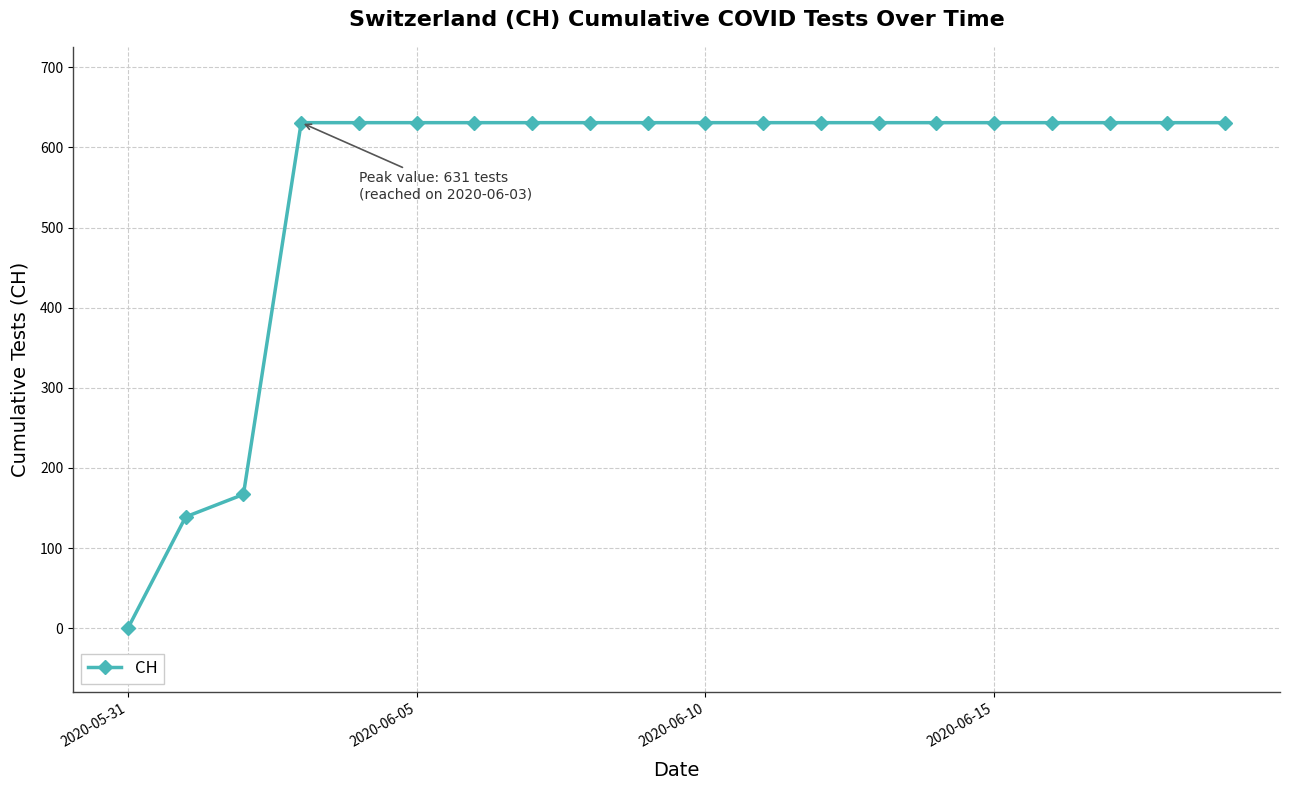

What is the value of the 9th point from the left?

631